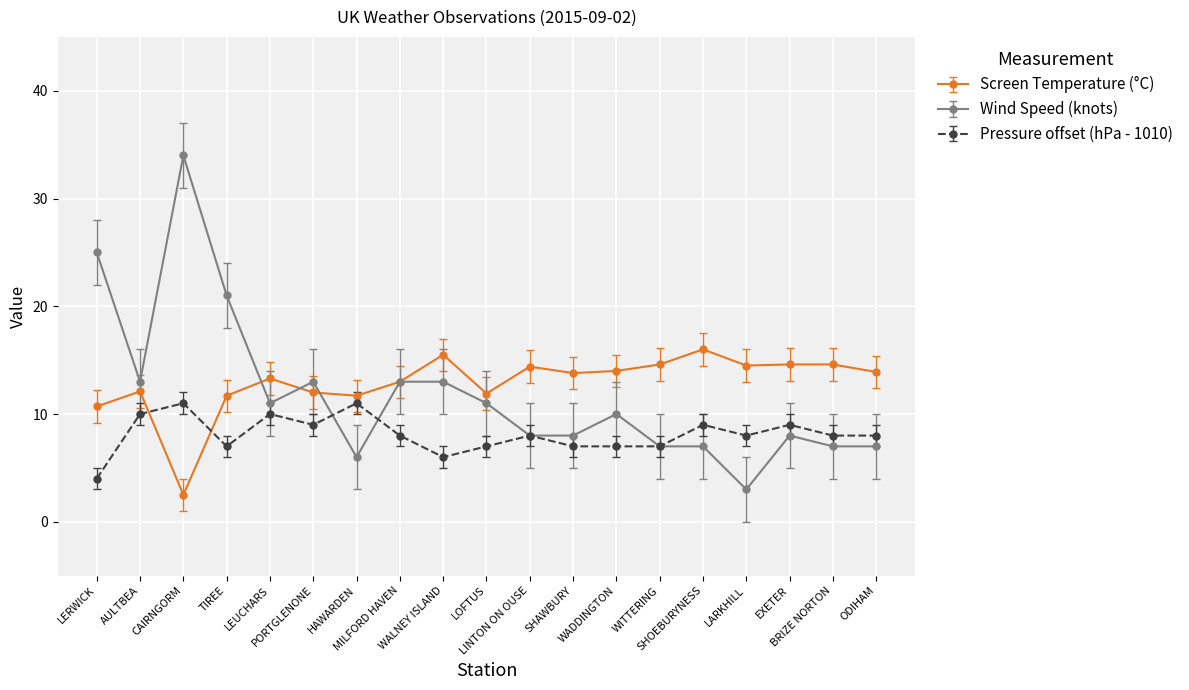

After their last crossing, which series has the higher values: Pressure offset (hPa - 1010) or Screen Temperature (°C)?

Screen Temperature (°C)